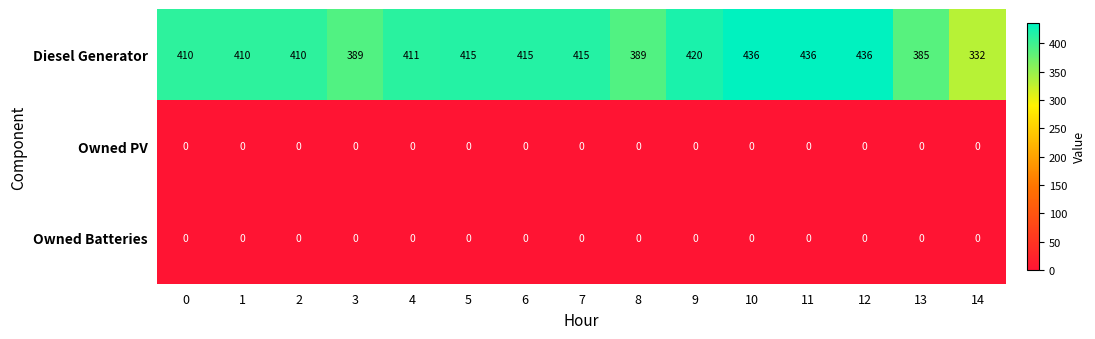

What is the sum of all Diesel Generator values?

6109